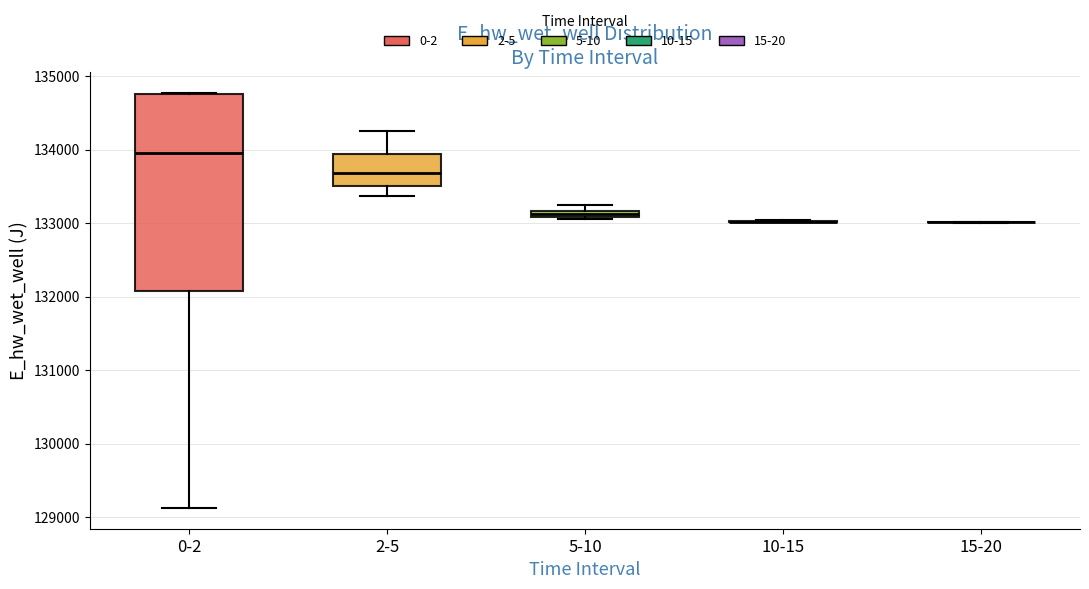

Comparing the boxes themselves (not the whiskers), which one is the tallest?

0-2